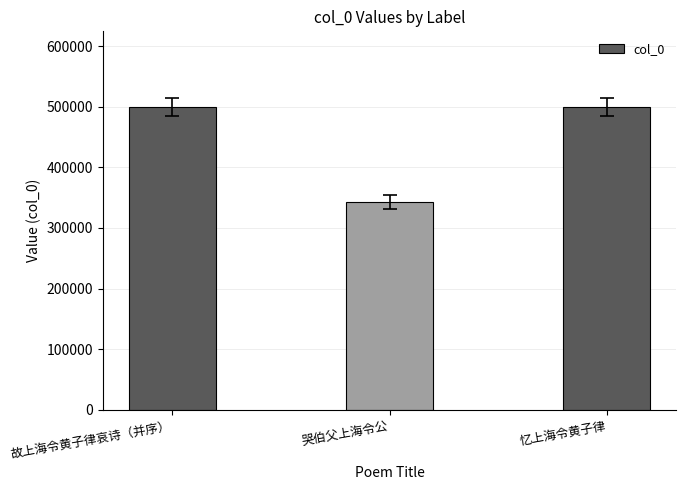

The value at 忆上海令黄子律 is 499595. True or false?

True